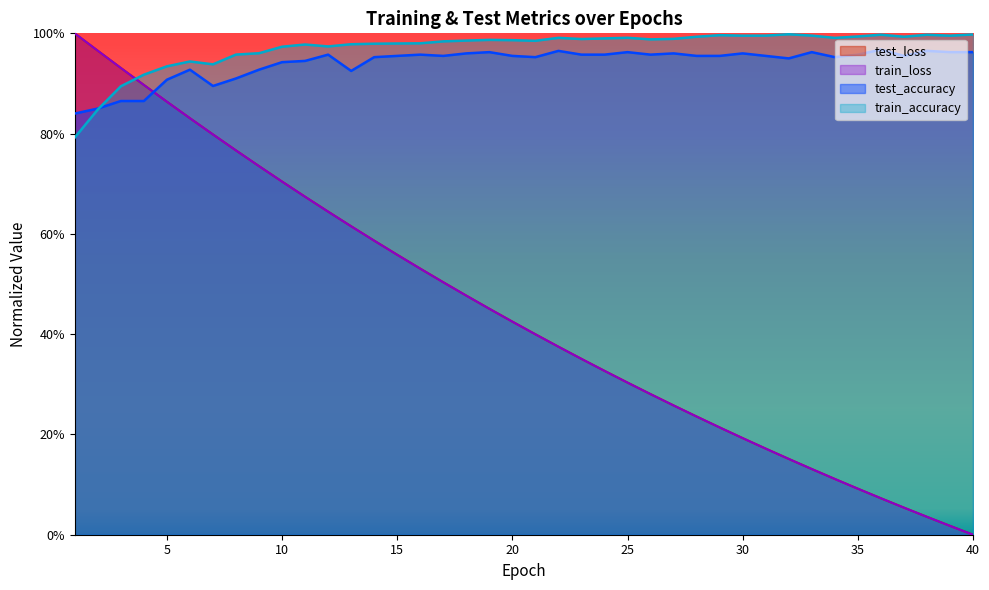

Which series ends up on top after the final intersection of test_accuracy and train_accuracy?

train_accuracy